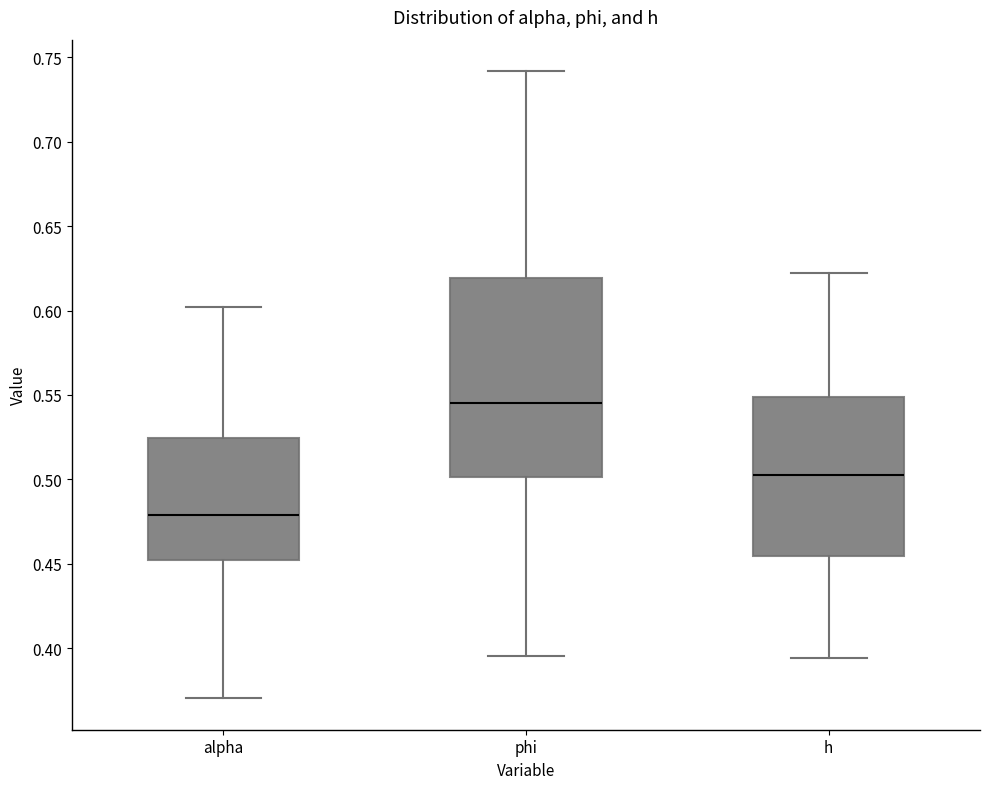

Where does the upper whisker of the box for h end on the y-axis? The values are not printed on the chart, so give them approximately, as read against the axis.

0.620